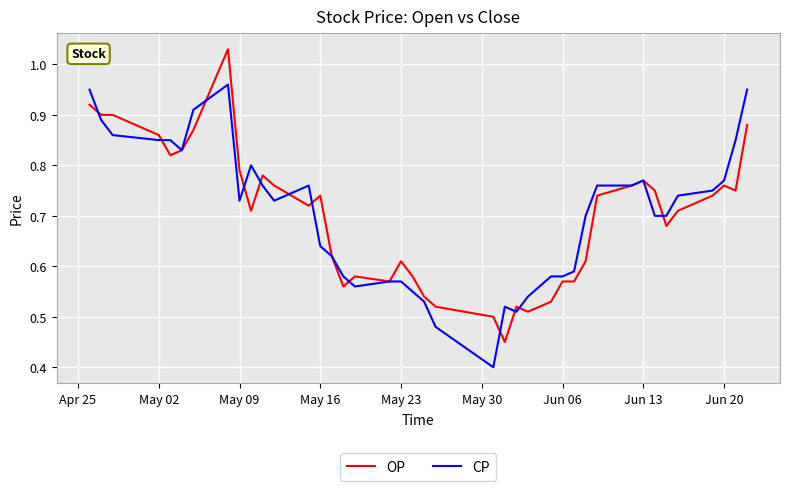

What is the minimum value shown in the chart?

0.4